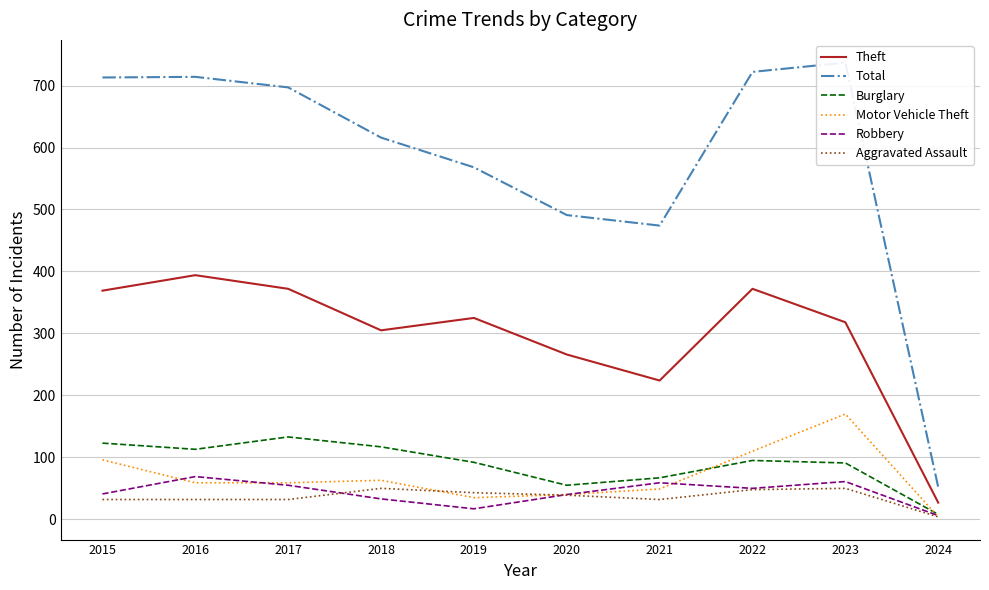

What is the smallest value displayed?

4